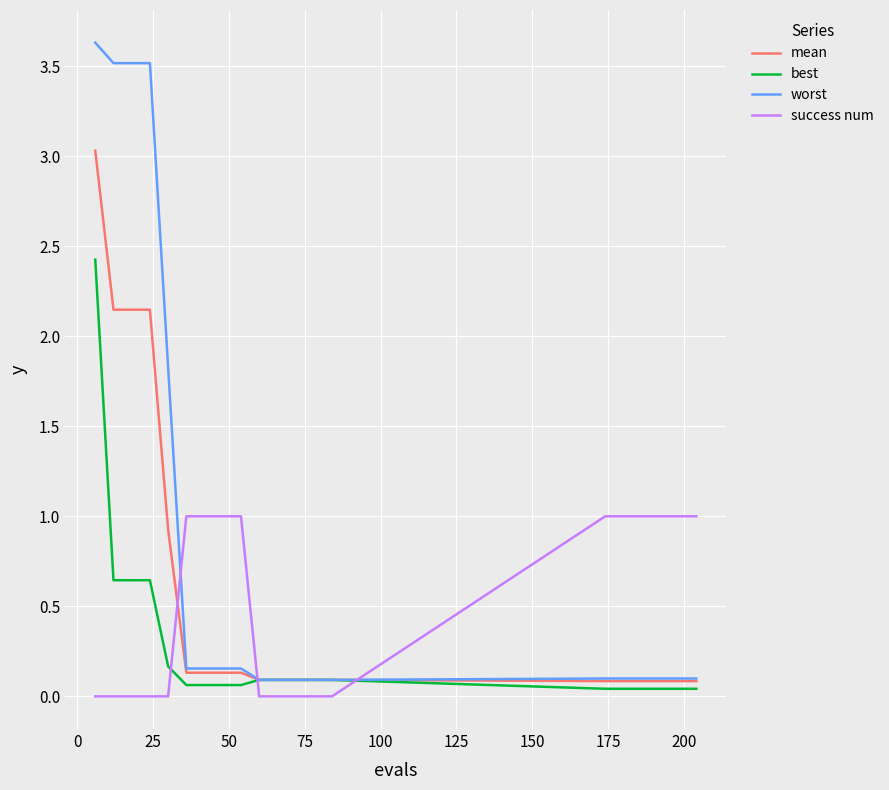

Which series has the widest spread of values?

worst